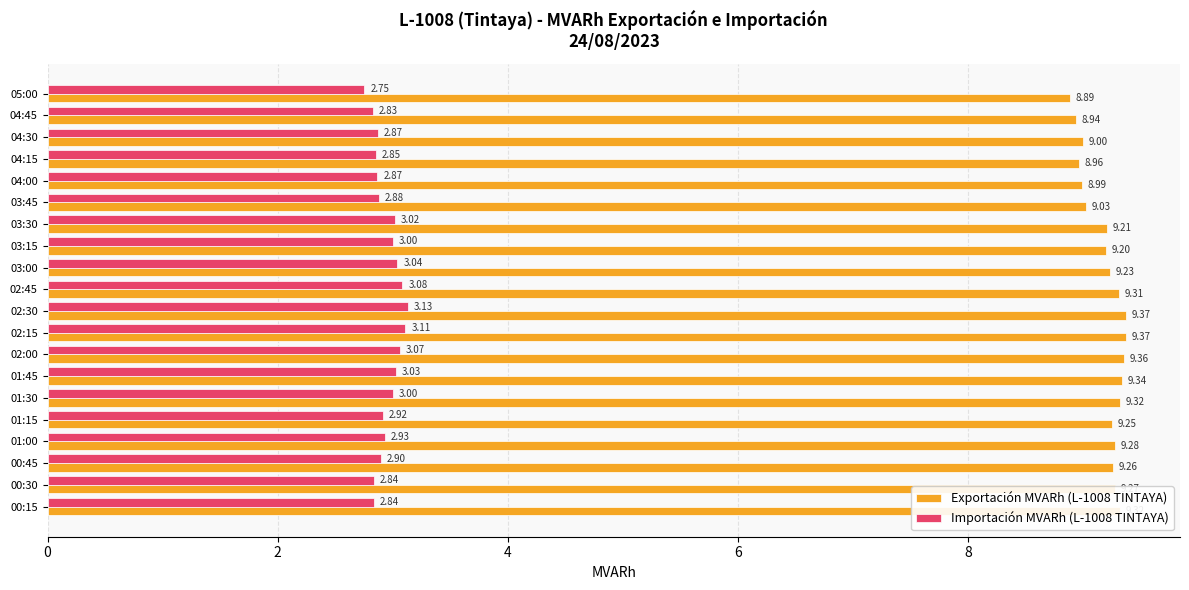

What is the maximum value for Exportación MVARh (L-1008 TINTAYA)?

9.4